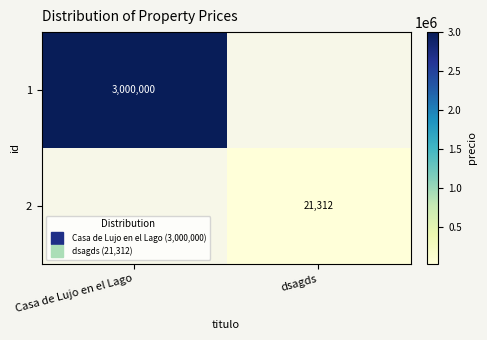

List the series in order of their overall mean, highest first.

1, 2